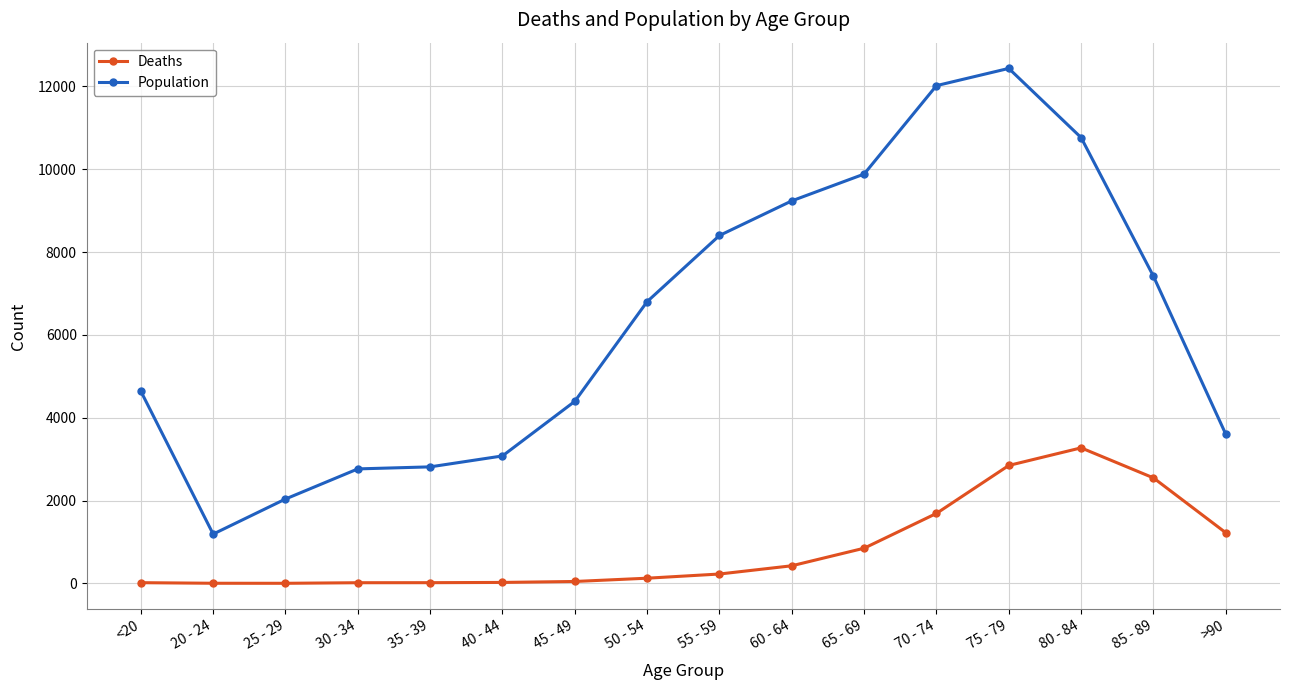

Which series has the largest range (max minus min)?

Population